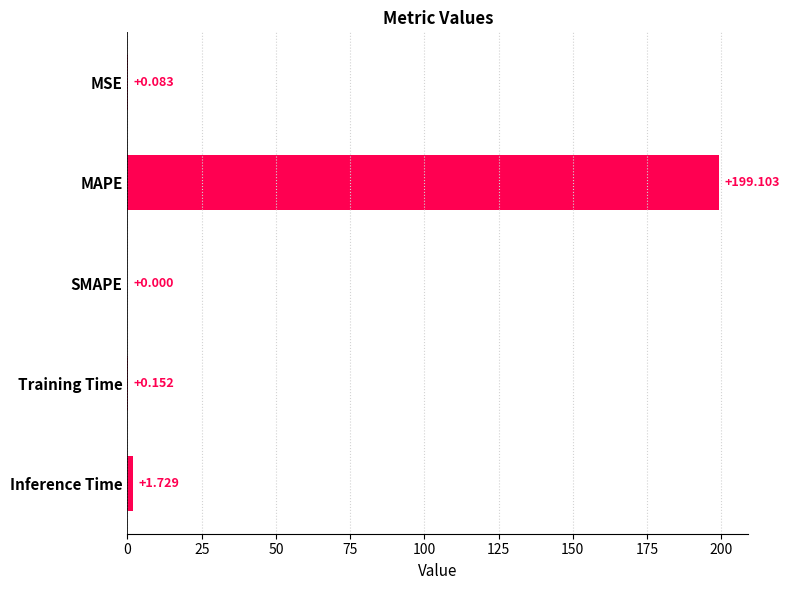

At which label is the value closest to 99?

Inference Time